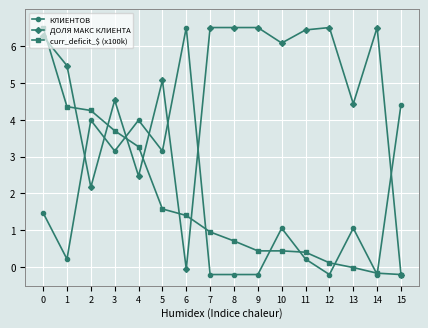

What is the sum of all curr_deficit_$ (x100k) values?

27.8